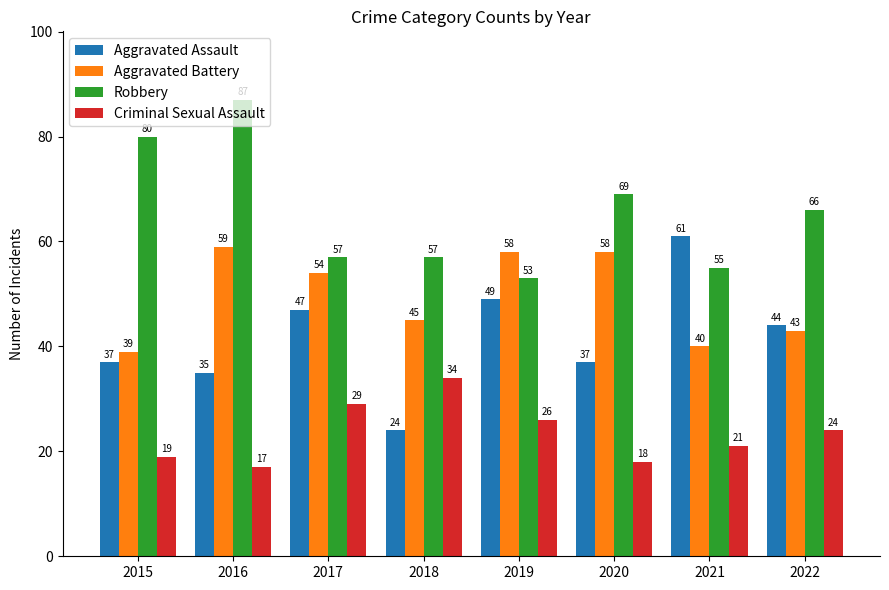

Reading left to right, list all the values displayed in this chart.

Aggravated Assault: 37	35	47	24	49	37	61	44
Aggravated Battery: 39	59	54	45	58	58	40	43
Robbery: 80	87	57	57	53	69	55	66
Criminal Sexual Assault: 19	17	29	34	26	18	21	24